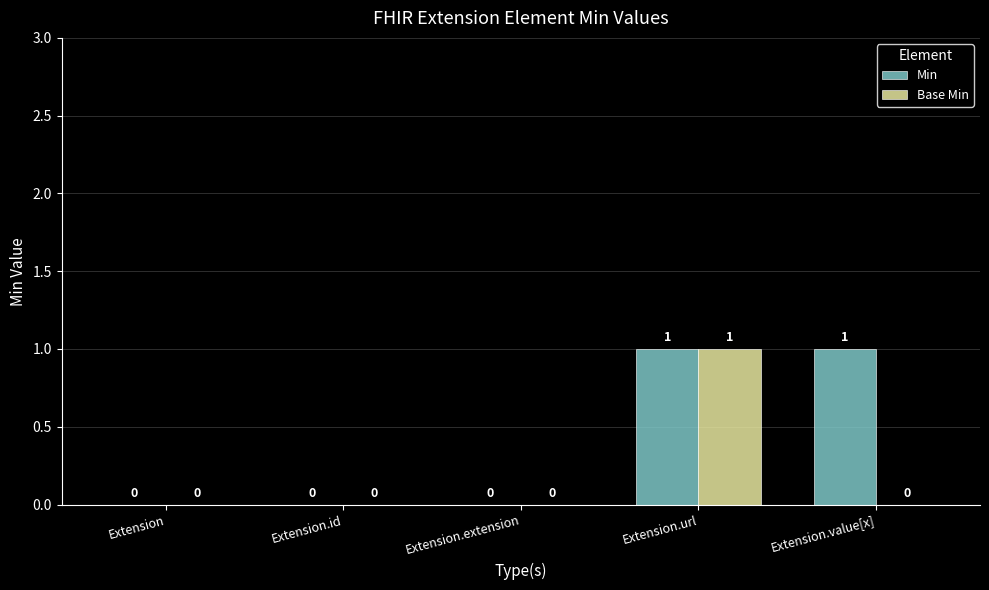

What value does the Min series have at Extension.value[x]?

1